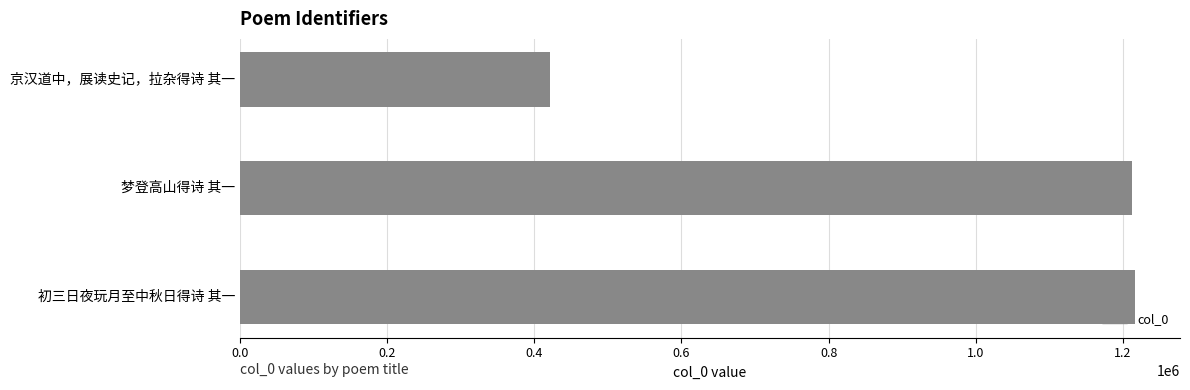

Are the bars grouped side by side (vs. stacked)?

No